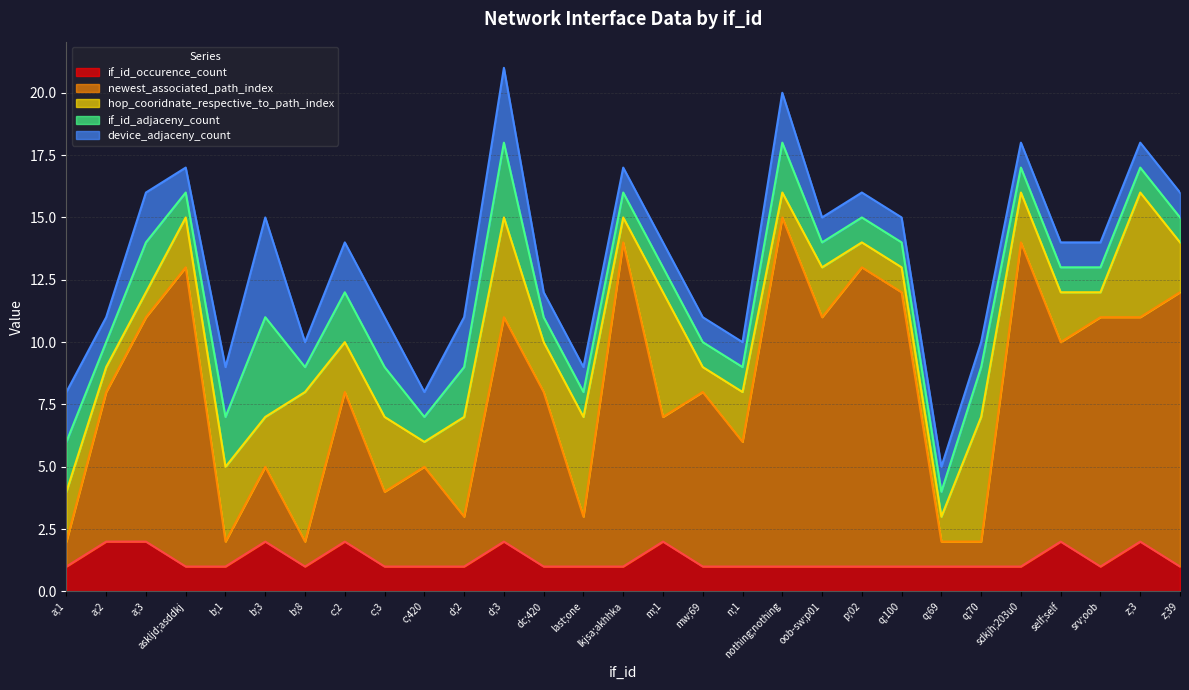

At which label is hop_cooridnate_respective_to_path_index closest to 3?

b;1